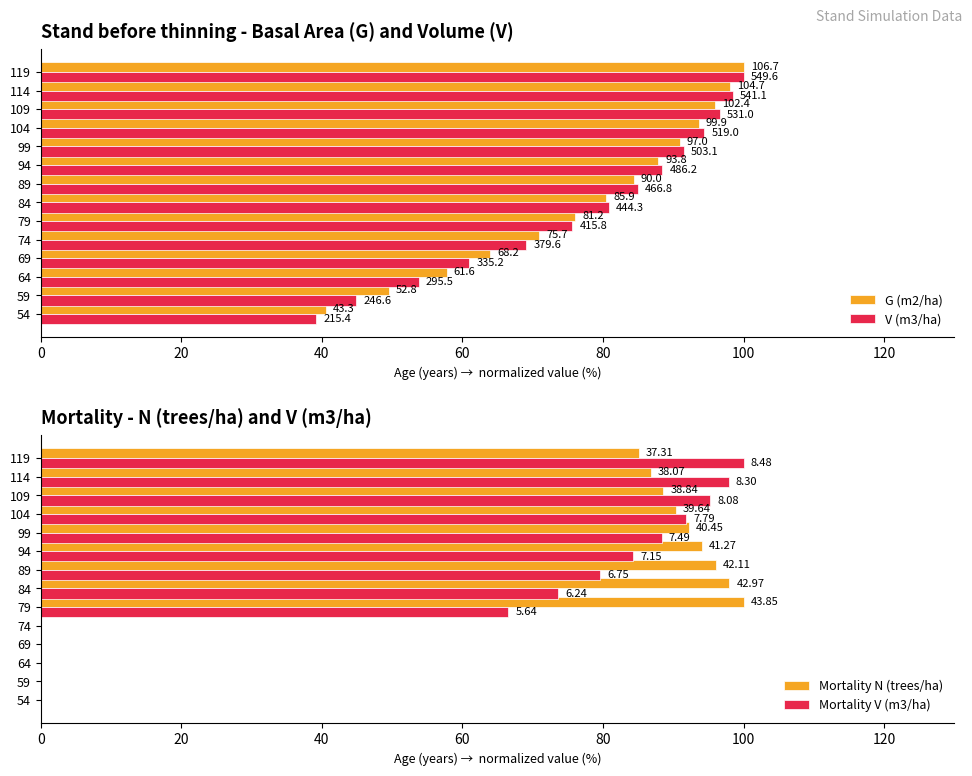

How many bars are there in total?

56